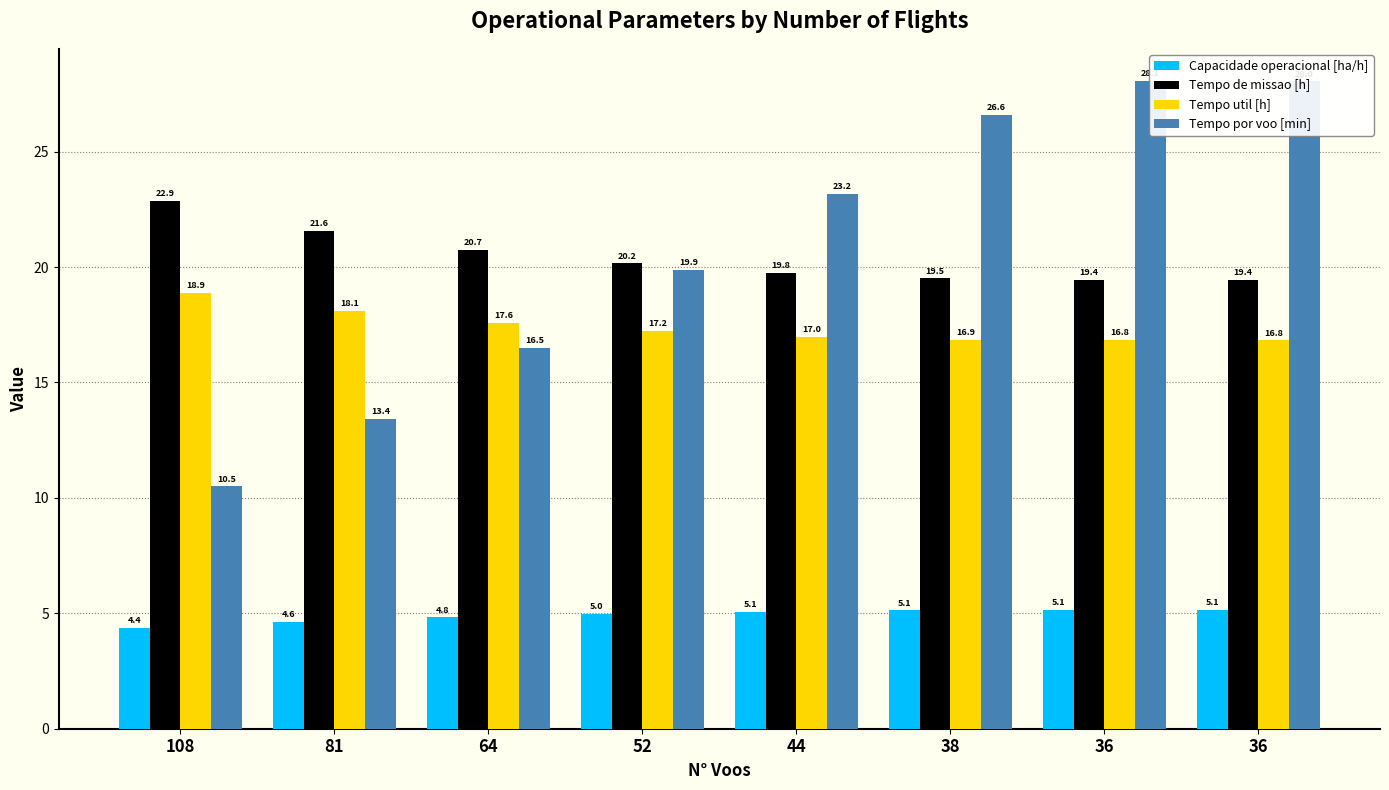

What is the spread (max minus min) of values at 108?

18.5